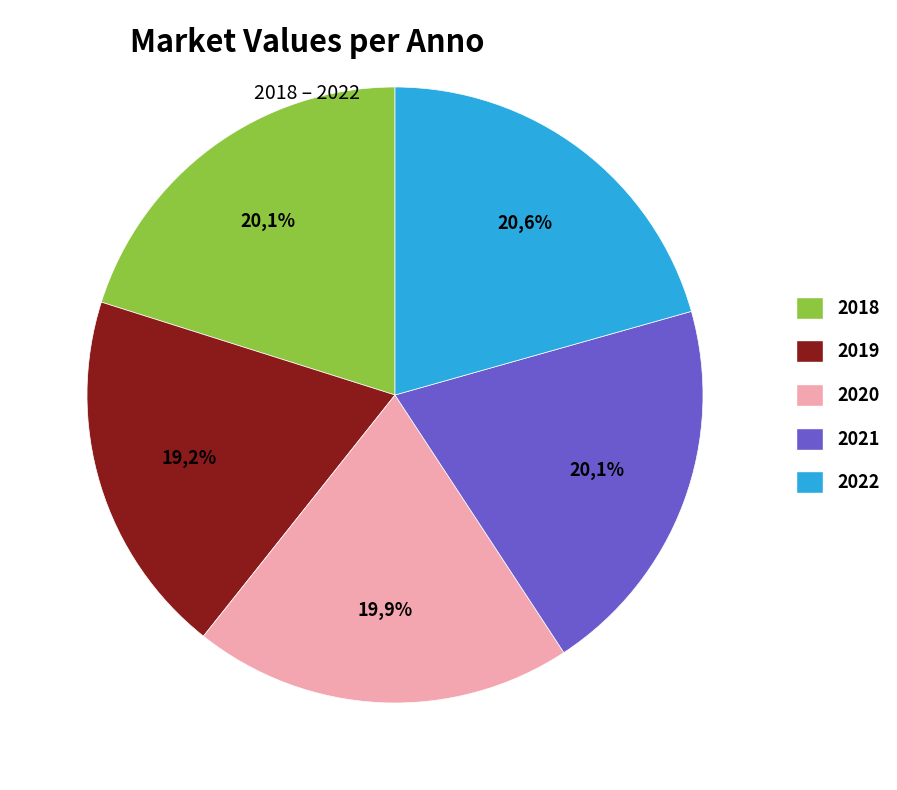

To the nearest percent, what percentage of the pie is 2019?

19%